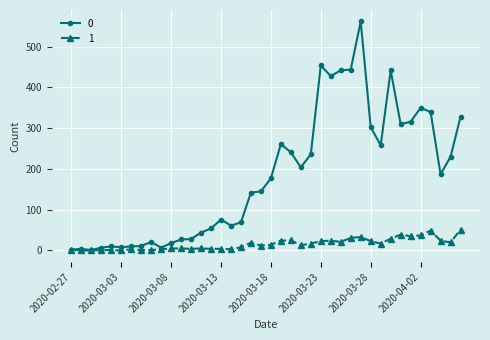

What is the greatest value displayed?

562